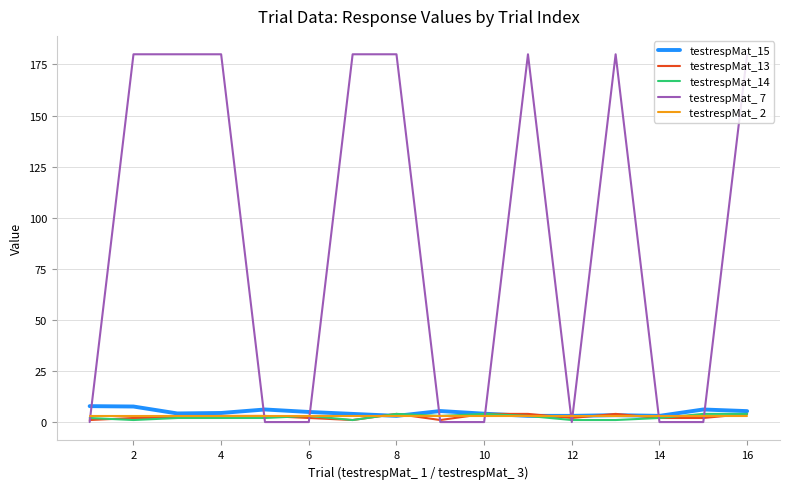

Which series has the largest total across all categories?

testrespMat_ 7